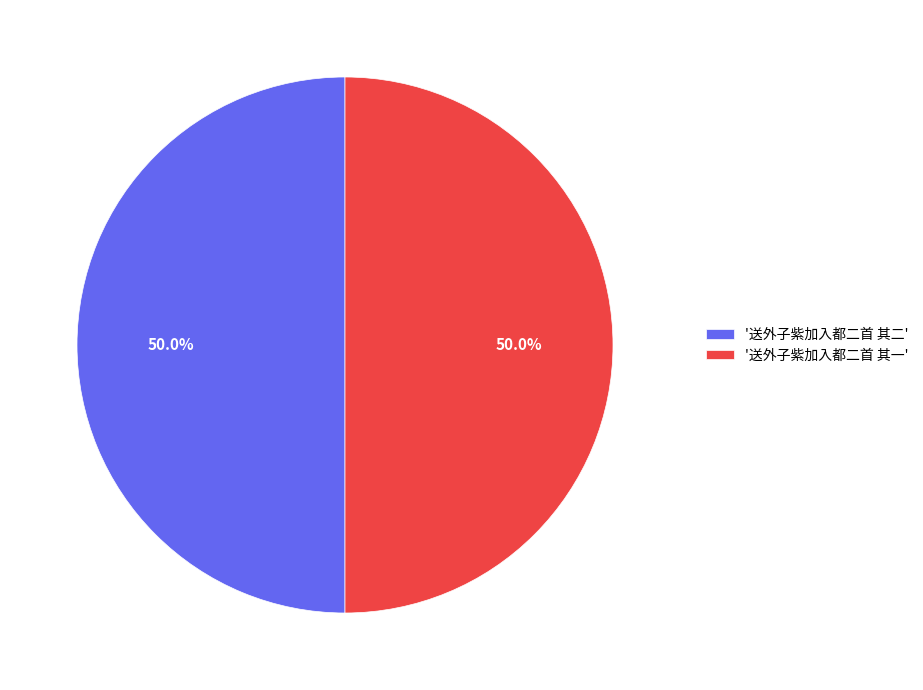

What percentage is NOT represented by '送外子紫加入都二首 其一'?

50.0%